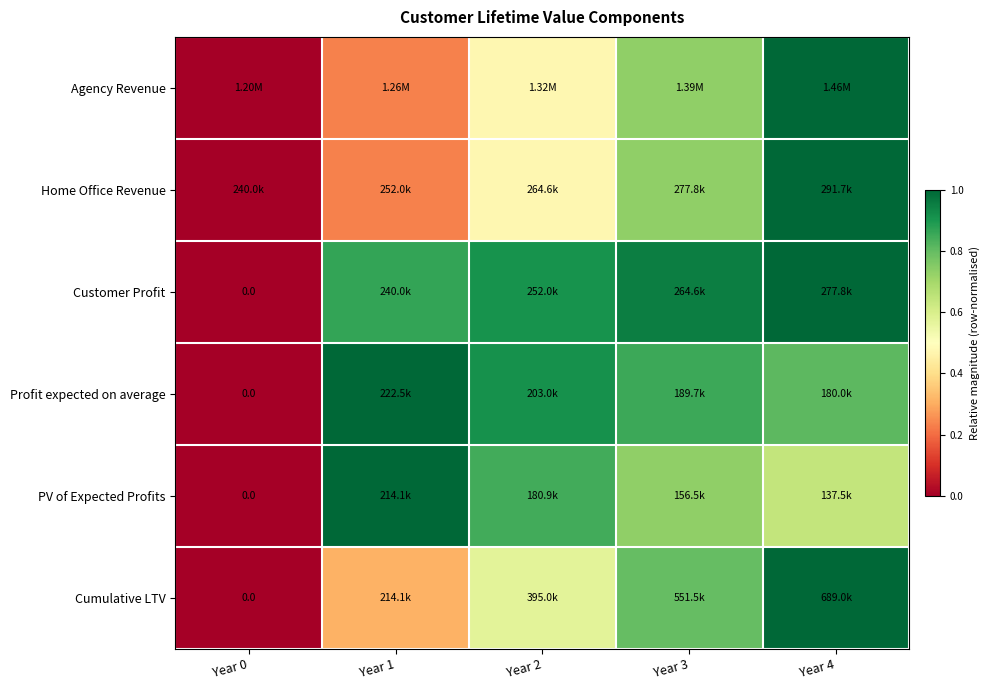

Count the Home Office Revenue values in the range 0 to 1.

5